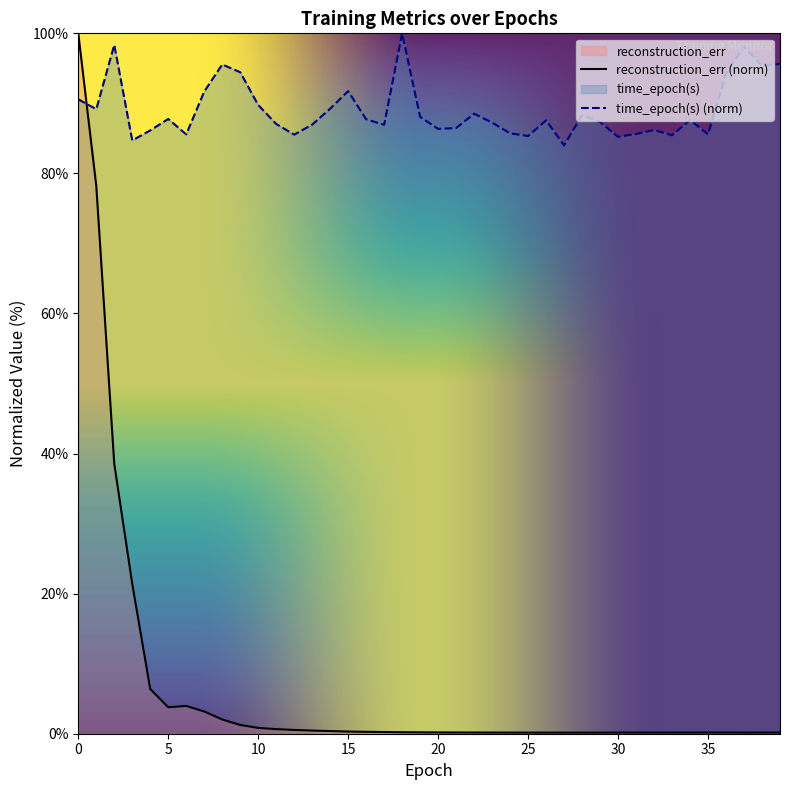

What is the value of the reconstruction_err point at the 9th from the left?

2.0